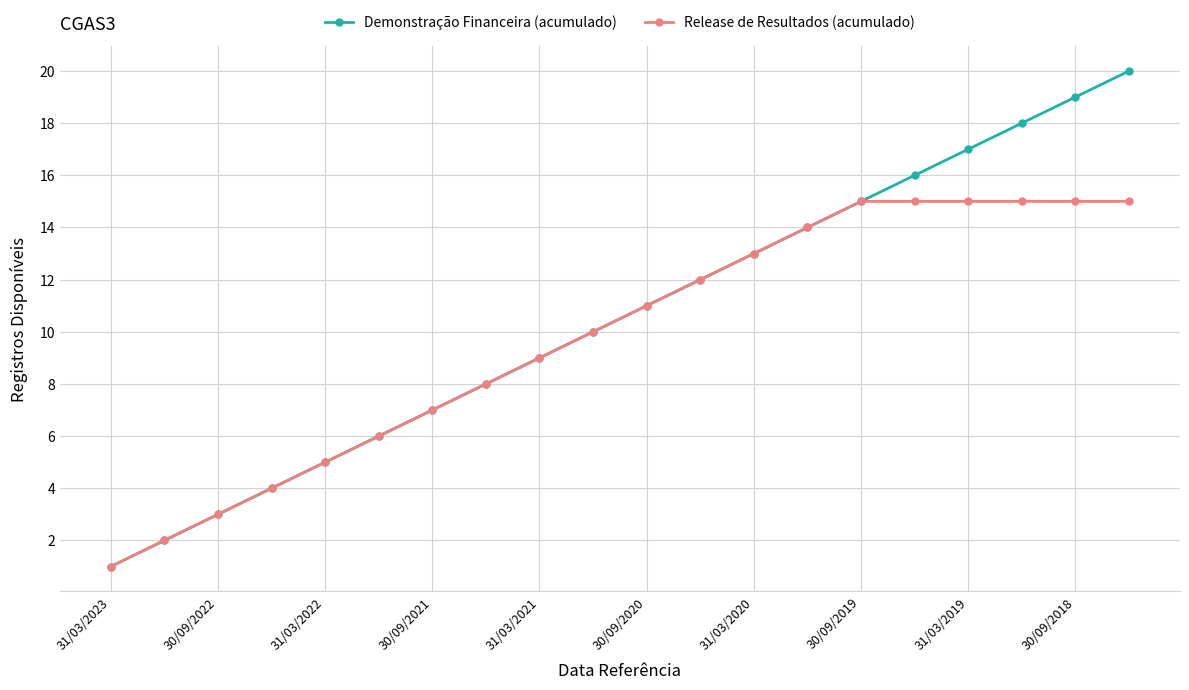

Which series has the widest spread of values?

Demonstração Financeira (acumulado)